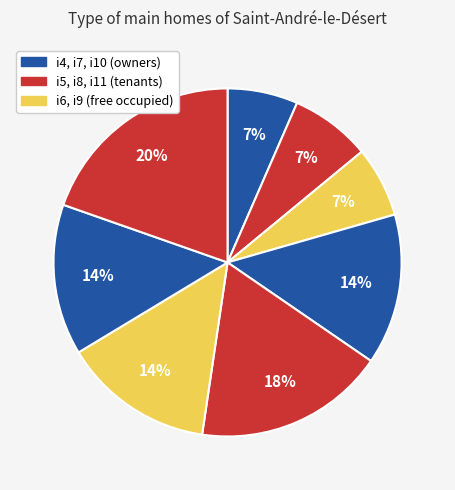

Count the number of slices in the pie.

8